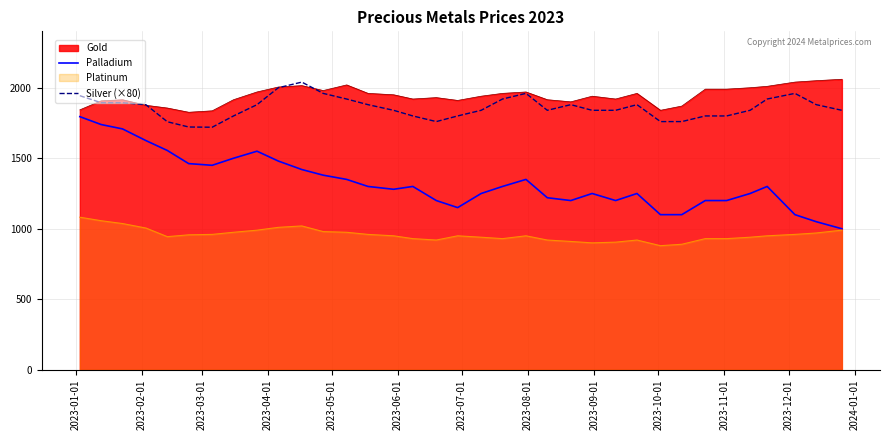

True or false: Palladium and Silver (×80) cross at least once.

False